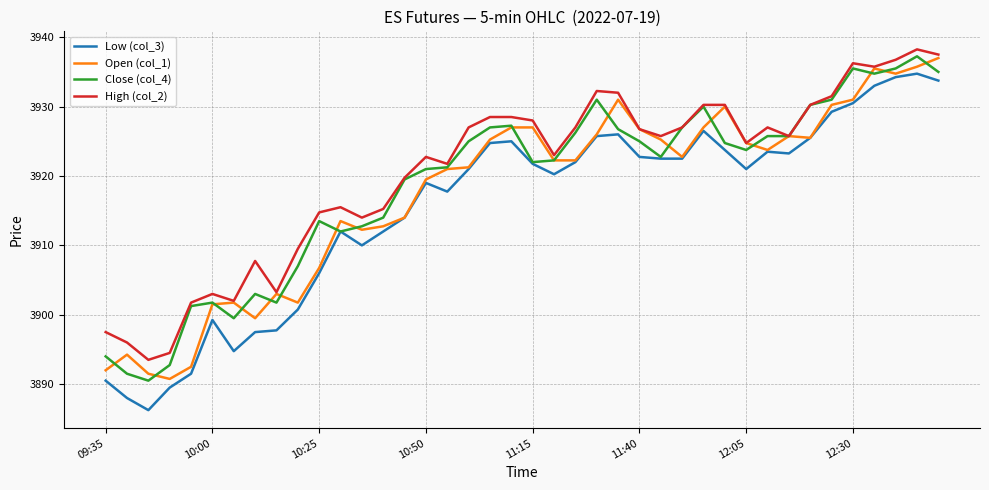

Which series has the largest range (max minus min)?

Low (col_3)